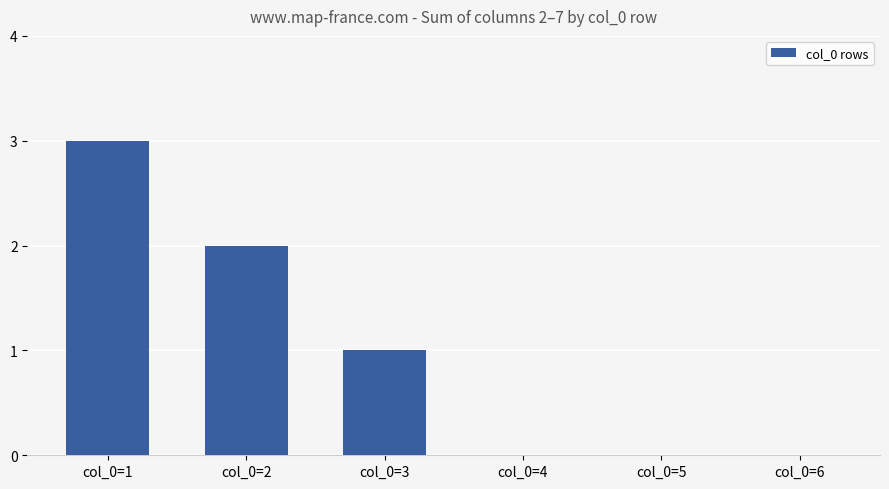

Is it true that the value at col_0=1 is 3?

True